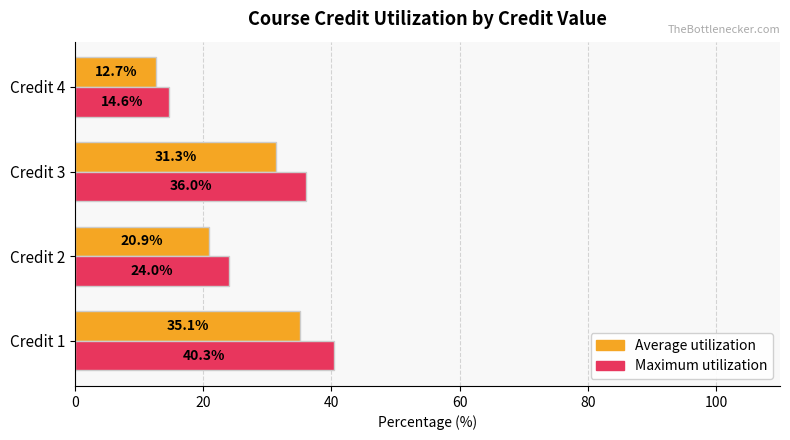

Is it true that Average utilization equals 12.7 at Credit 4?

True